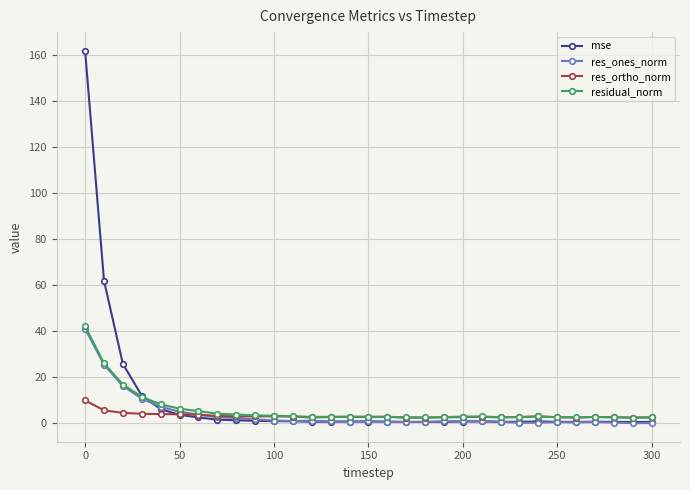

At how many categories does at least one series exceed 61?

2